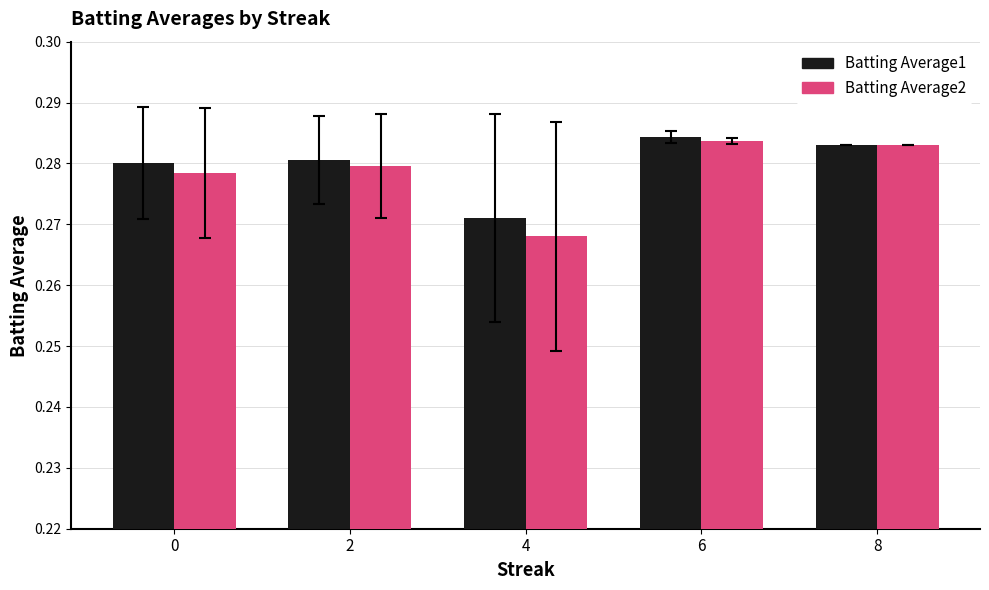

Rank the series by their average value, from lowest to highest.

Batting Average2, Batting Average1